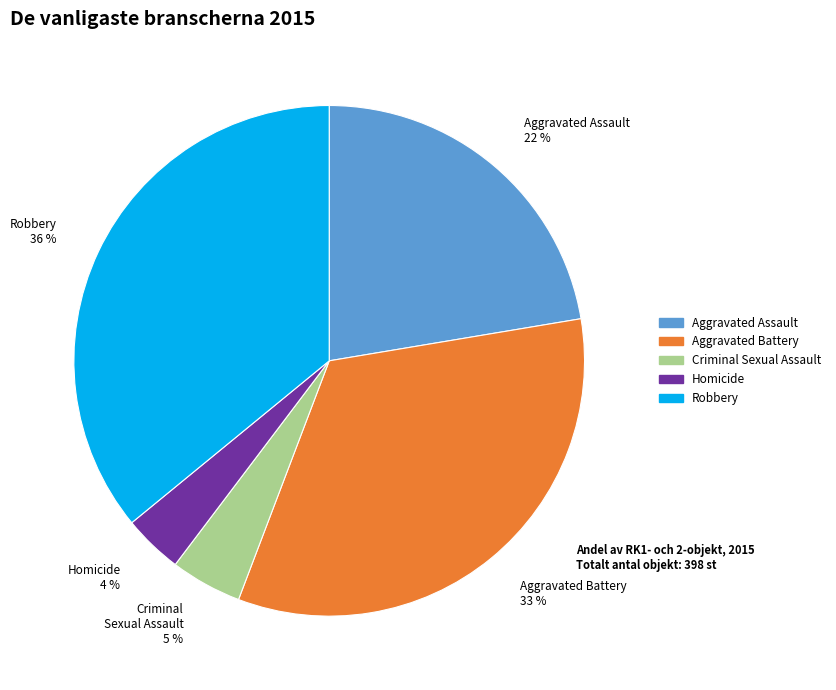

How many segments does this pie chart have?

5